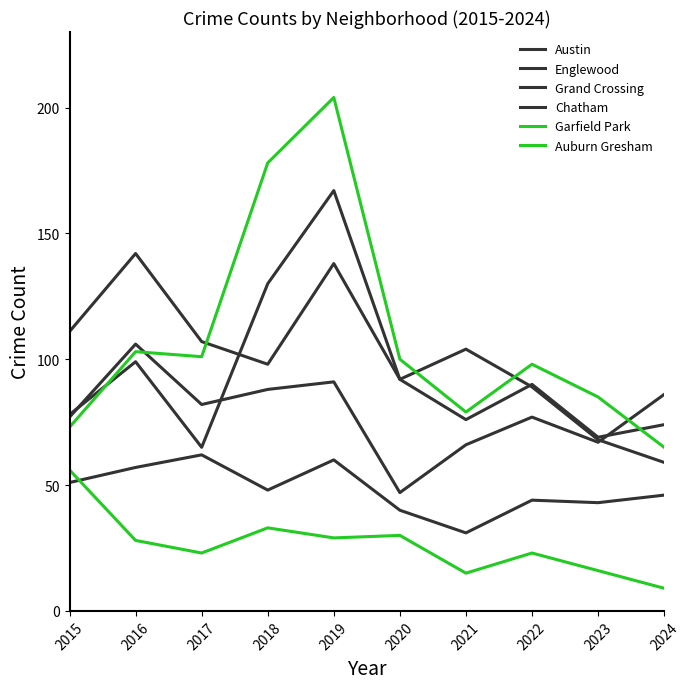

How many data points does each series have?

10